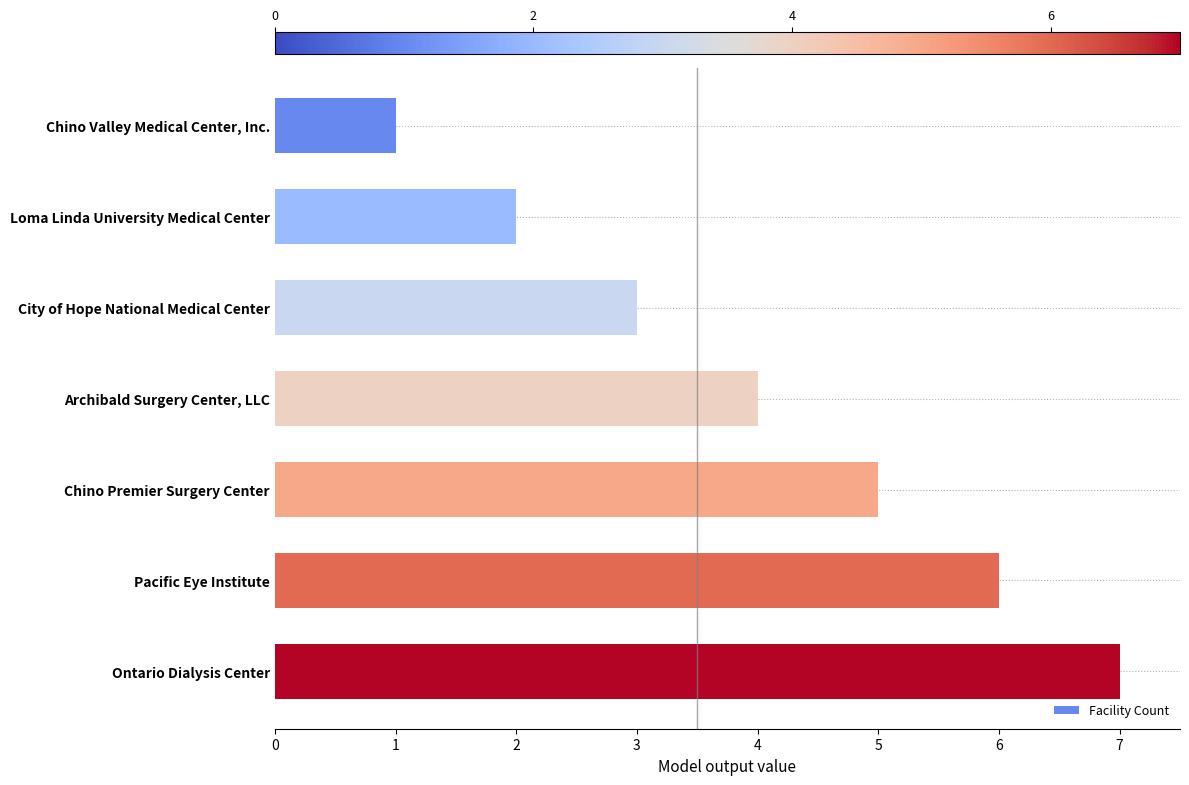

Count the number of categories in the chart.

7